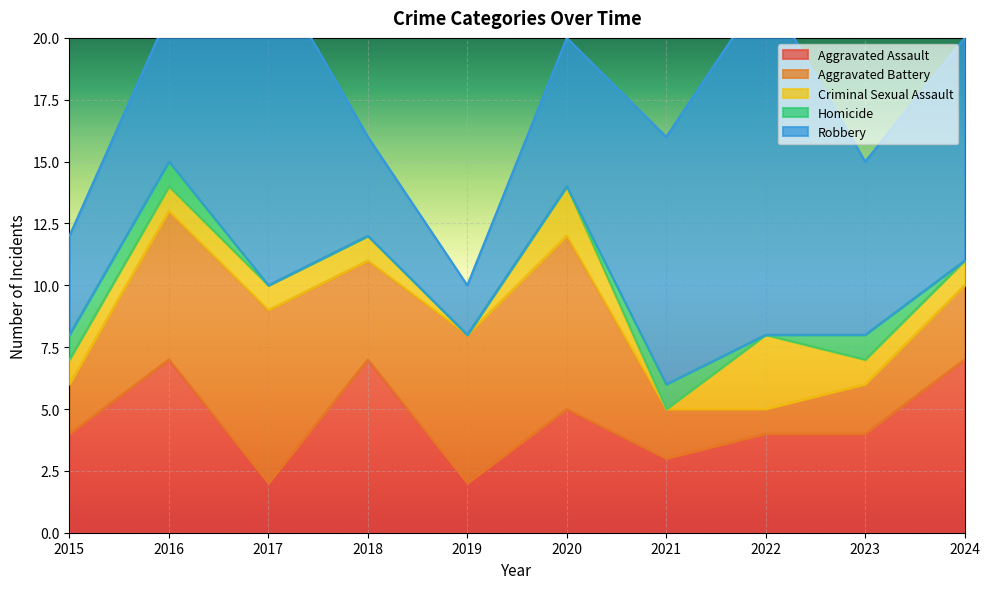

Which series changed the most between 2018 and 2022?

Robbery